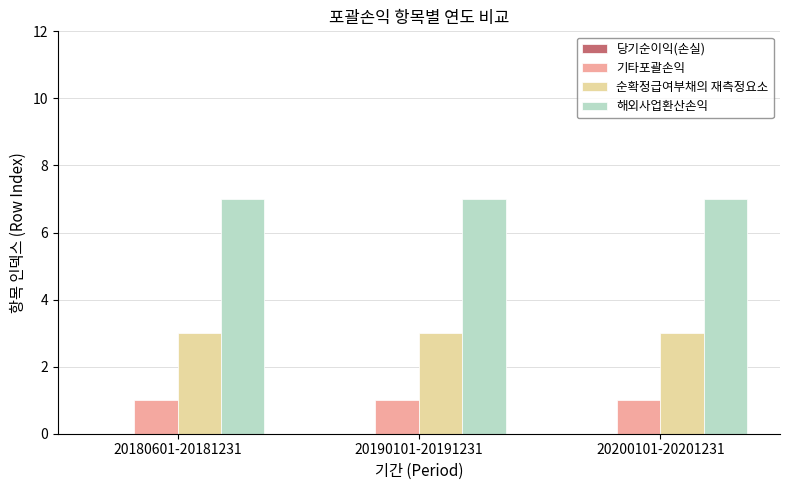

How many series are shown in this chart?

3